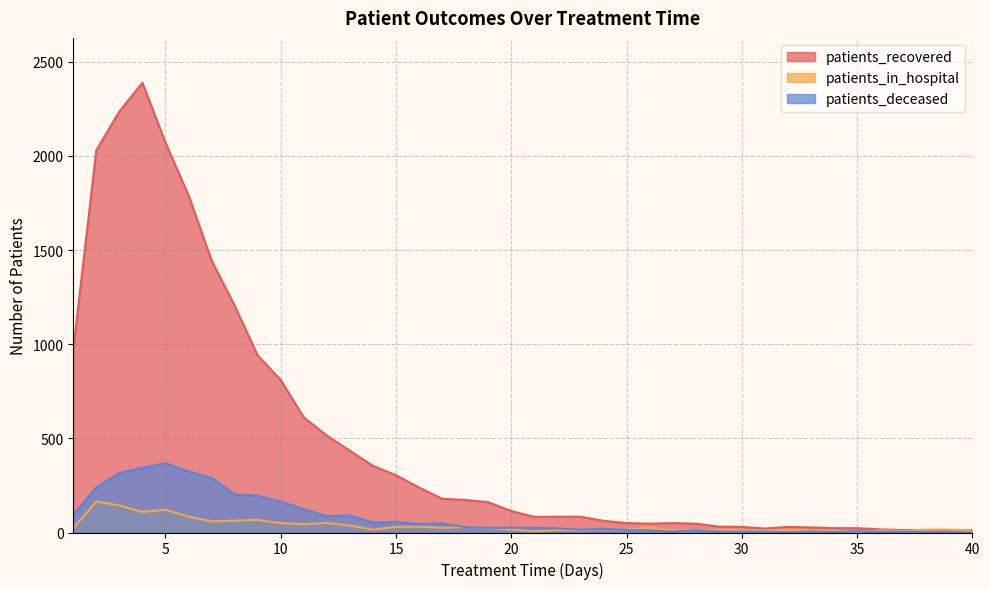

How many interior local peaks does the patients_in_hospital series have?

13